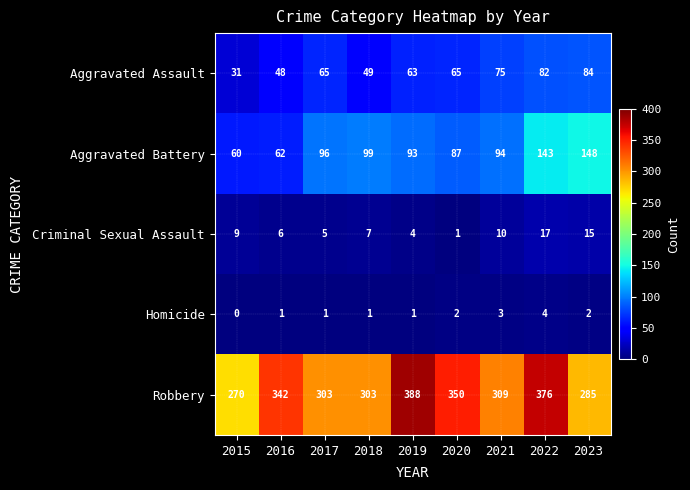

Which series has the widest spread of values?

Robbery